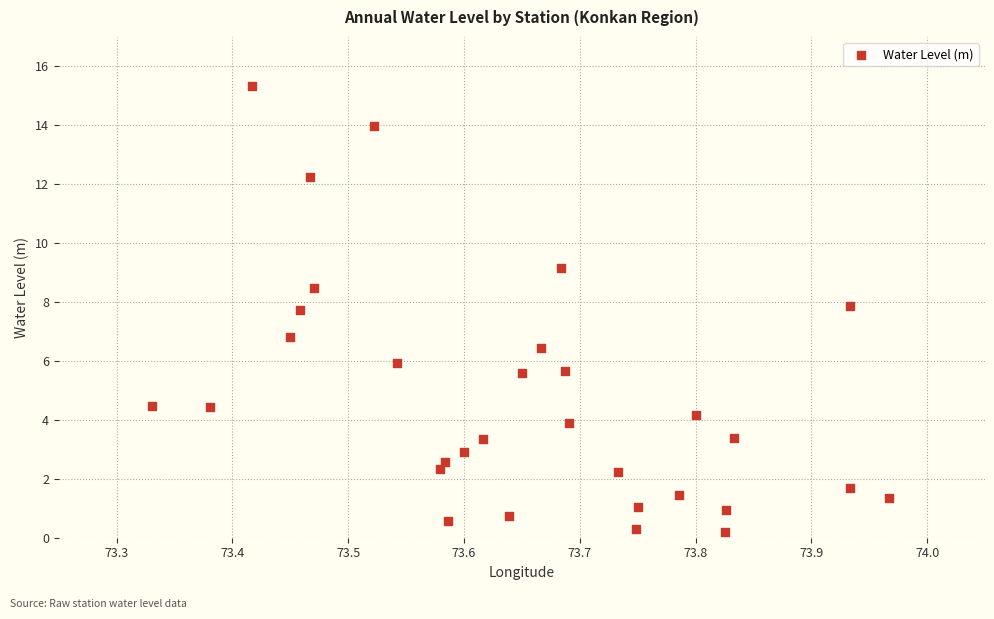

What Y value in the scatter plot is closest to 7?

6.8